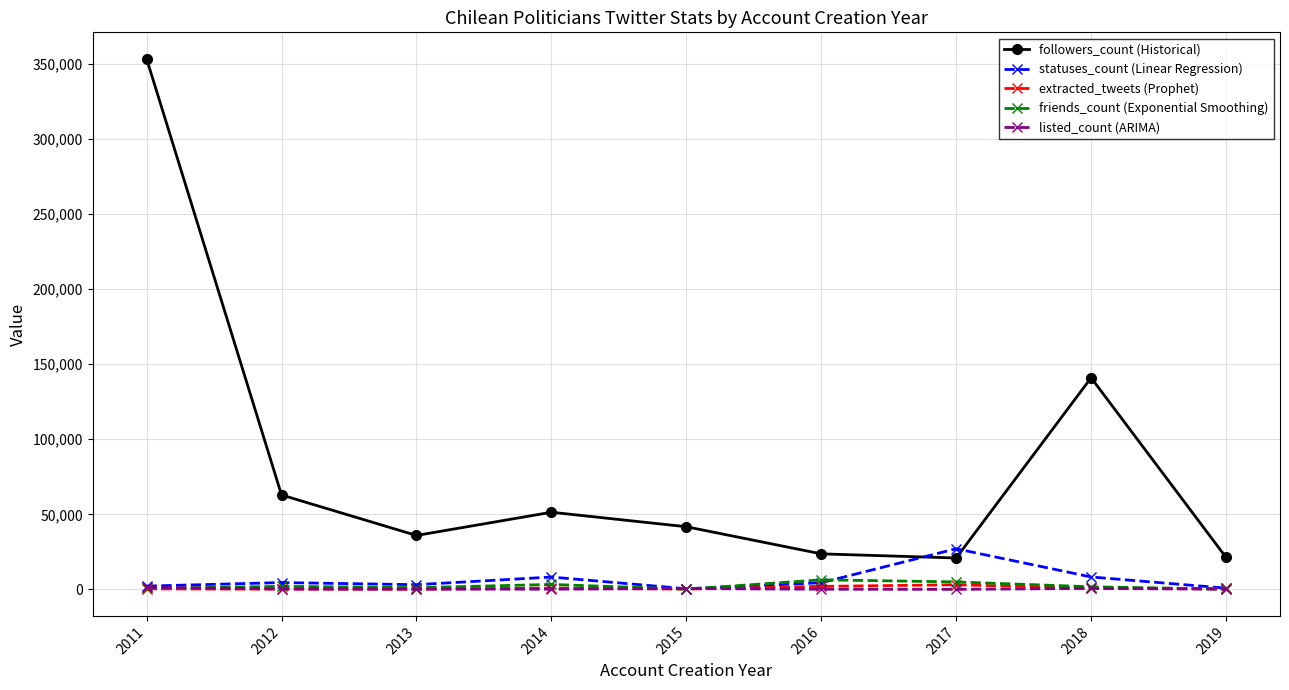

At which label does followers_count (Historical) first exceed 41723?

2011